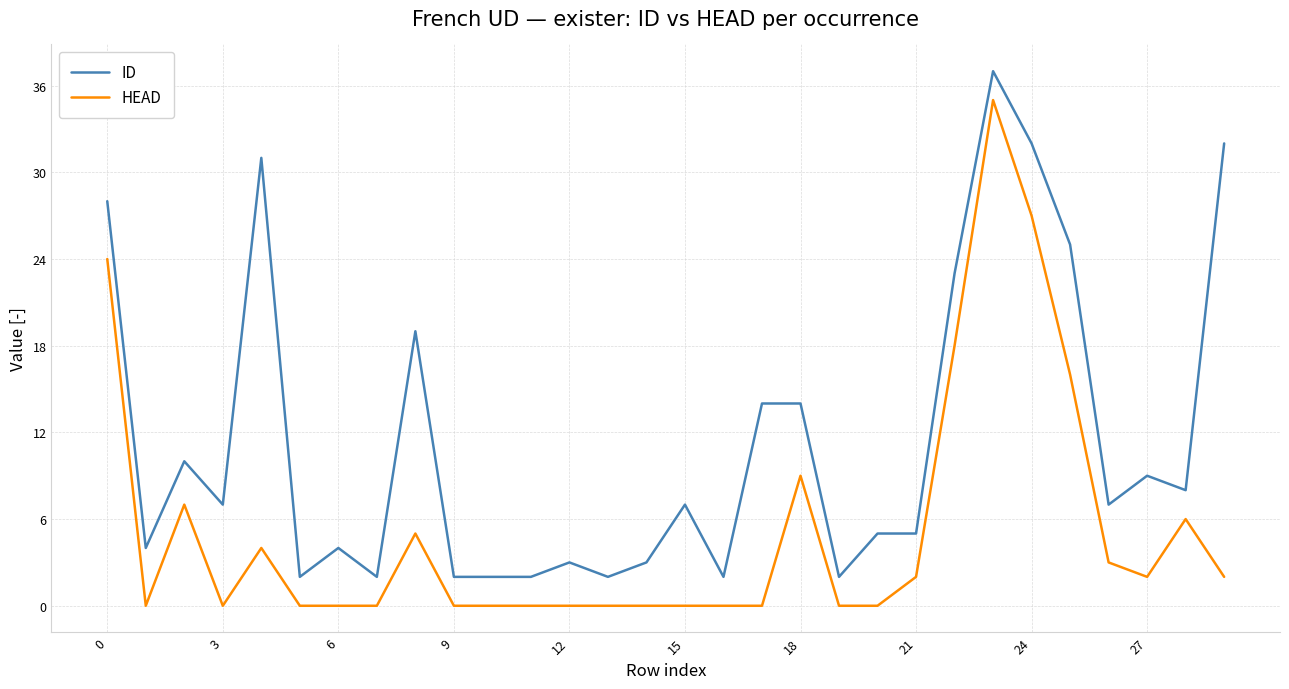

What is the difference between the maximum and second lowest values in the HEAD series?

35